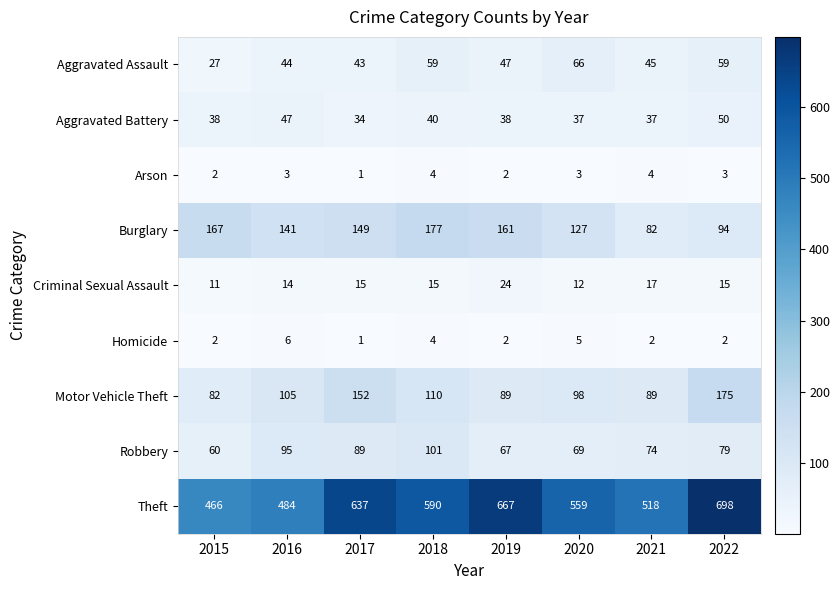

Which series has the largest total across all categories?

Theft